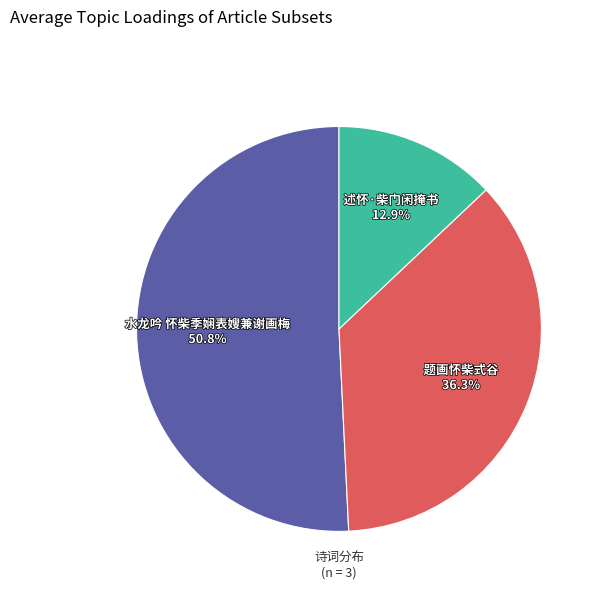

How many segments does this pie chart have?

3